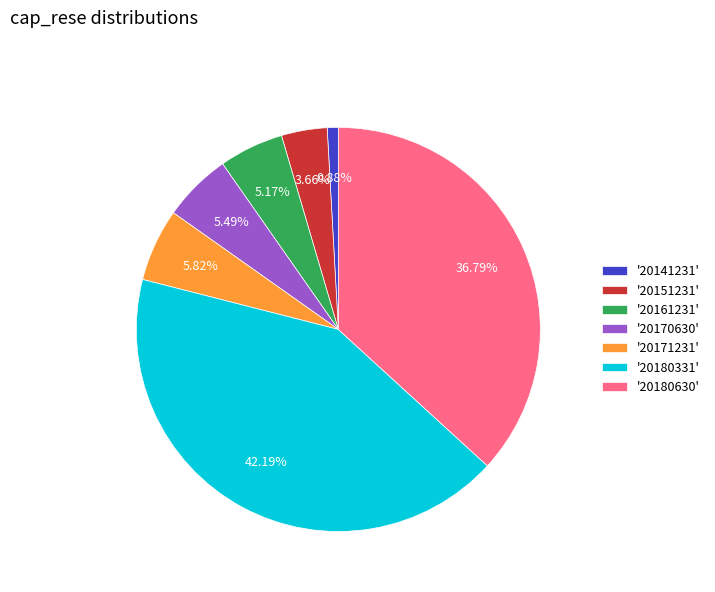

To the nearest percent, what is the difference between the largest and smallest slice percentages?

41%